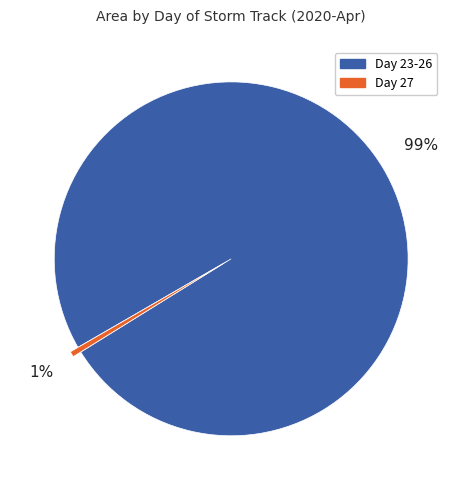

Is there a majority slice in this chart?

Yes